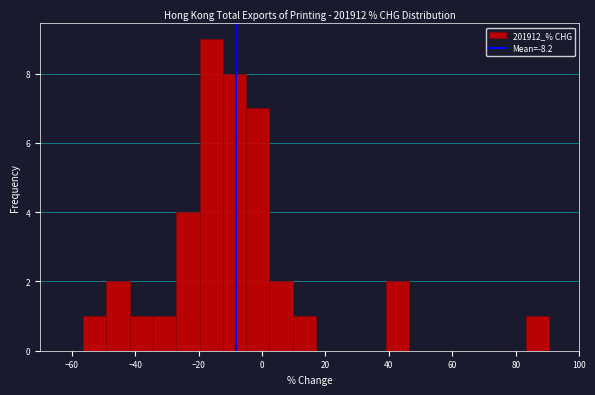

Around what value on the x-axis is the tallest bar? Give the approximate position of its centre, as read against the axis.

-16